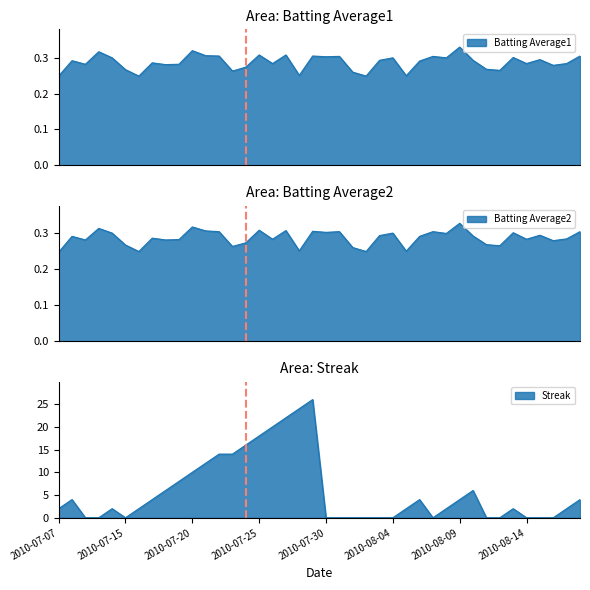

List the labels in order of Batting Average1 value, smallest first.

2010-07-07, 2010-07-16, 2010-08-02, 2010-08-05, 2010-07-28, 2010-08-01, 2010-07-23, 2010-08-12, 2010-07-15, 2010-08-11, 2010-07-24, 2010-08-16, 2010-07-18, 2010-07-09, 2010-07-19, 2010-07-26, 2010-08-14, 2010-08-17, 2010-07-17, 2010-08-06, 2010-07-08, 2010-08-03, 2010-08-10, 2010-08-15, 2010-07-11, 2010-08-04, 2010-08-08, 2010-08-13, 2010-07-30, 2010-07-31, 2010-08-07, 2010-07-22, 2010-07-29, 2010-08-18, 2010-07-21, 2010-07-25, 2010-07-27, 2010-07-10, 2010-07-20, 2010-08-09